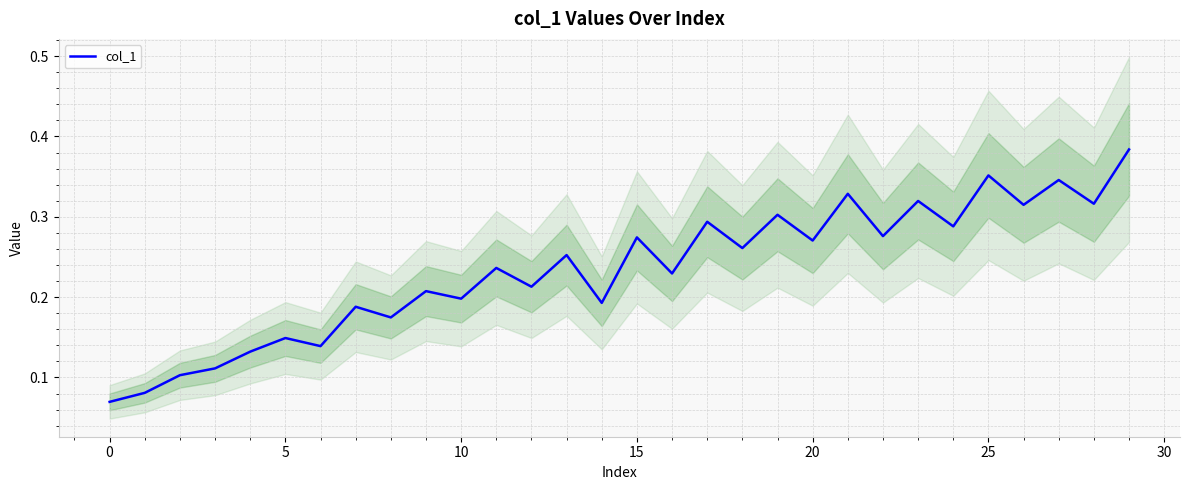

Count the values in the range 0 to 1.

30